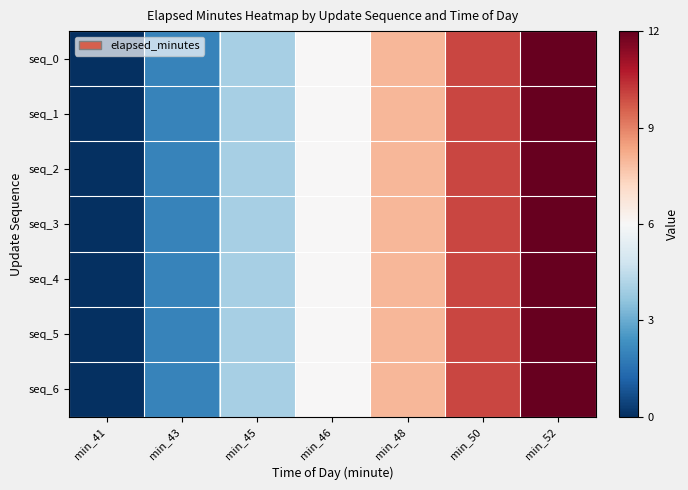

Which series has the largest total across all categories?

seq_0